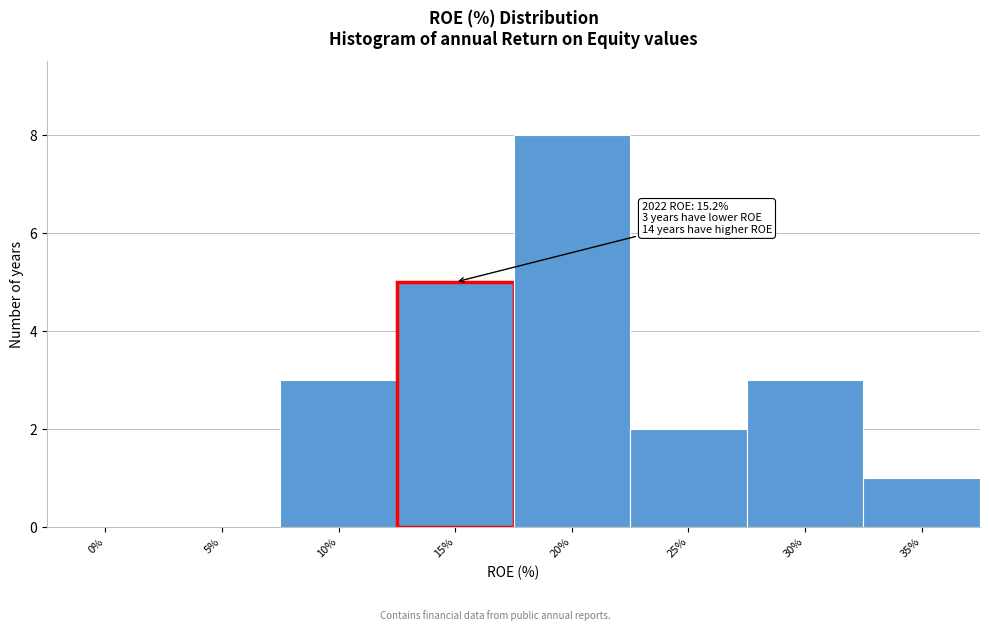

Reading left to right, list all the values displayed in this chart.

0%=0	5%=0	10%=3	15%=5	20%=8	25%=2	30%=3	35%=1